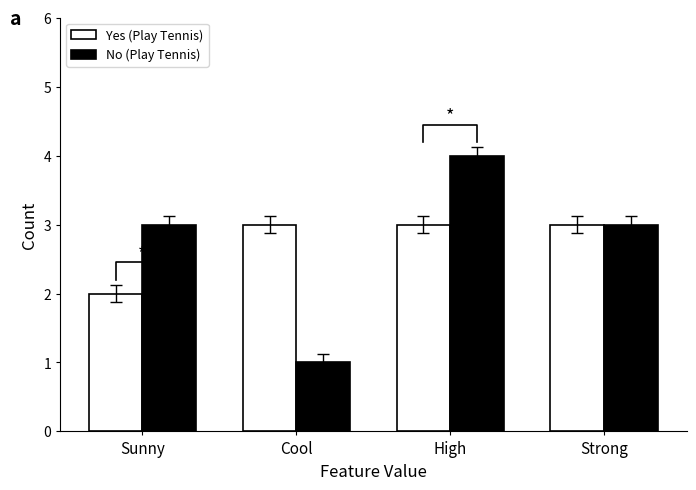

What is the total value across all series at High?

7